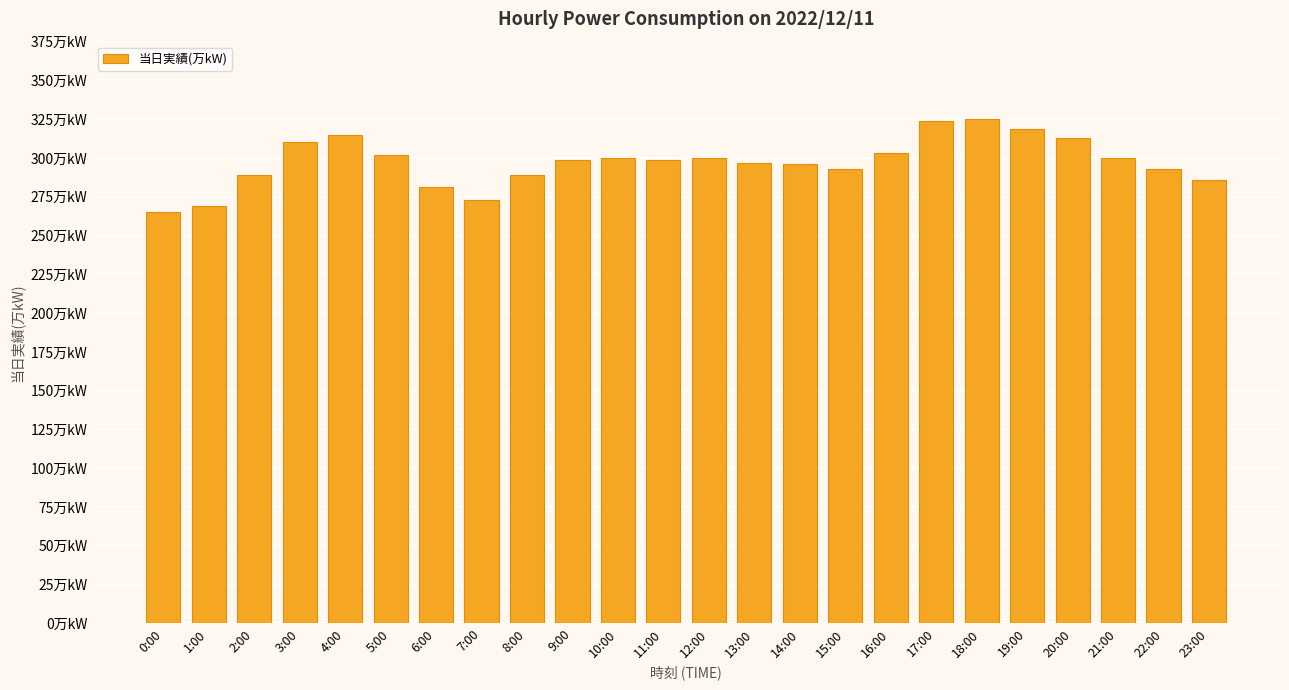

Reading left to right, extract all data points from this chart.

0:00=265	1:00=269	2:00=289	3:00=310	4:00=315	5:00=302	6:00=281	7:00=273	8:00=289	9:00=299	10:00=300	11:00=299	12:00=300	13:00=297	14:00=296	15:00=293	16:00=303	17:00=324	18:00=325	19:00=319	20:00=313	21:00=300	22:00=293	23:00=286